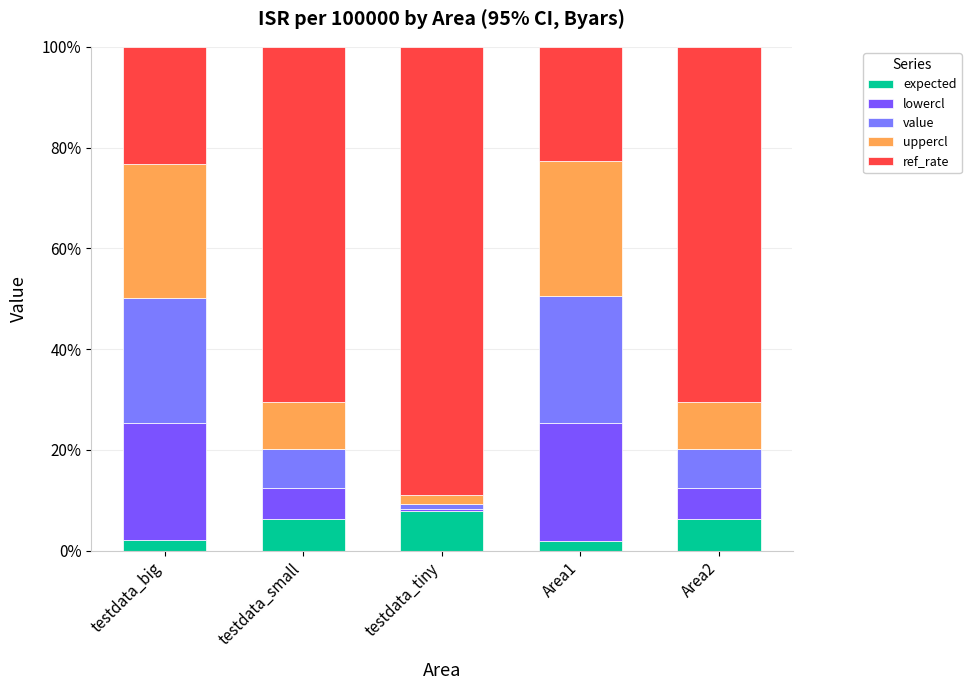

What is the total value across all series at Area2?

100.0